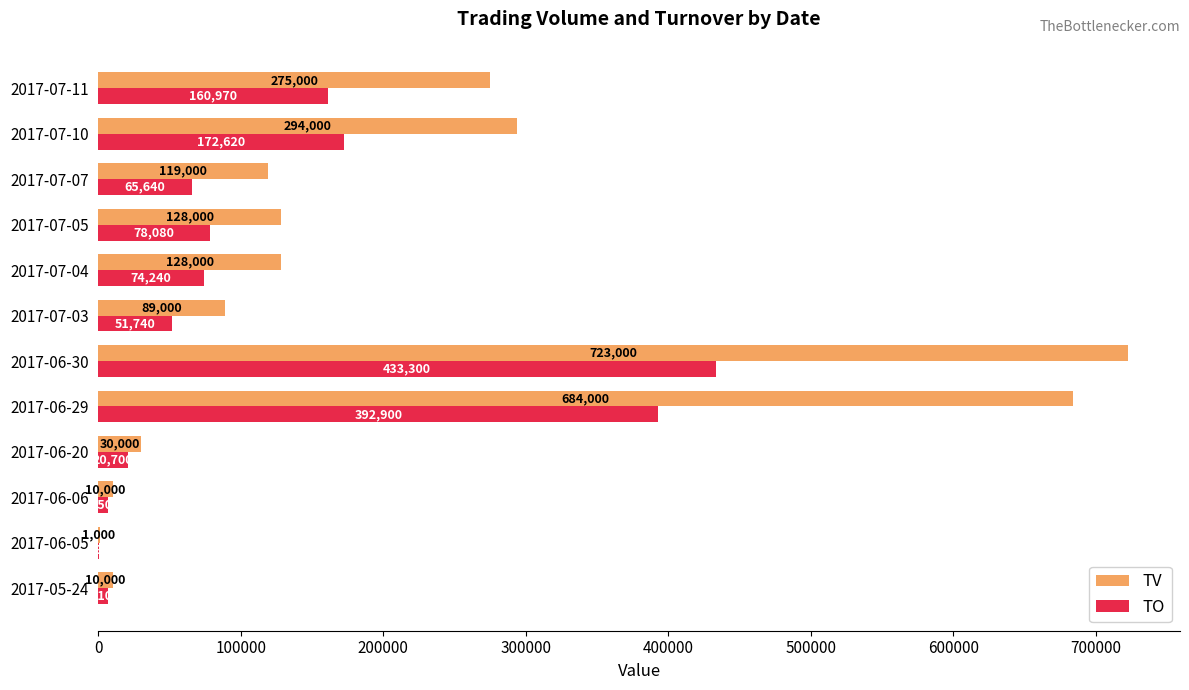

Which series has the widest spread of values?

TV